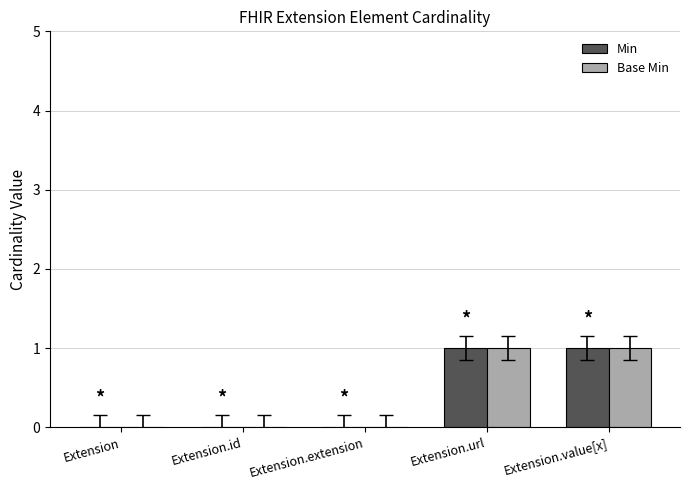

Reading left to right, list all the values displayed in this chart.

Min: 0	0	0	1	1
Base Min: 0	0	0	1	1